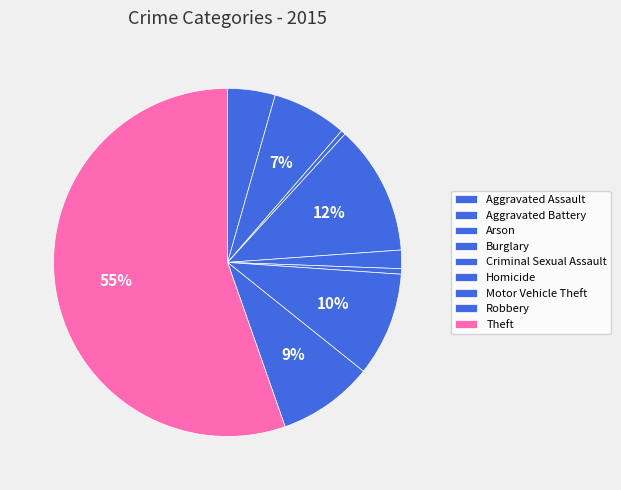

How many segments does this pie chart have?

9